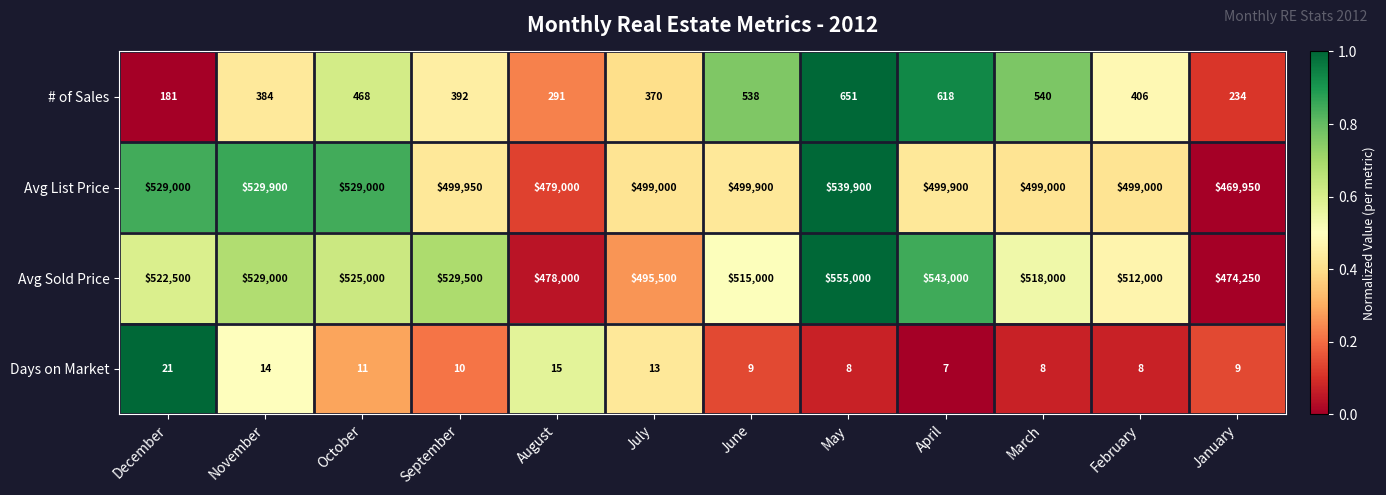

What is the difference between the highest and lowest values at December?

528979